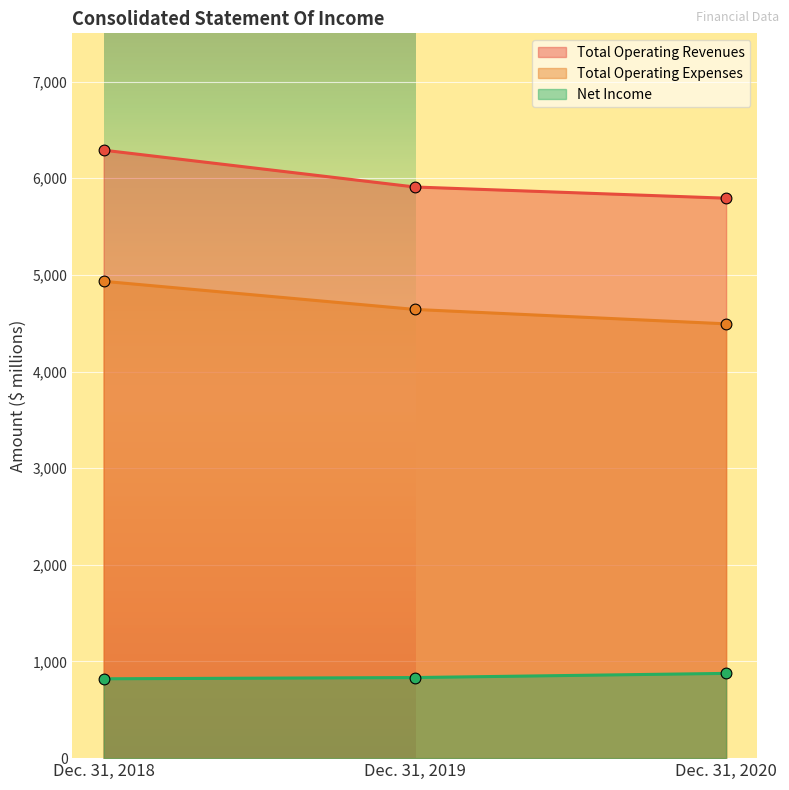

Is the value of Total Operating Expenses at Dec. 31, 2018 greater than the value of Net Income at Dec. 31, 2018?

Yes